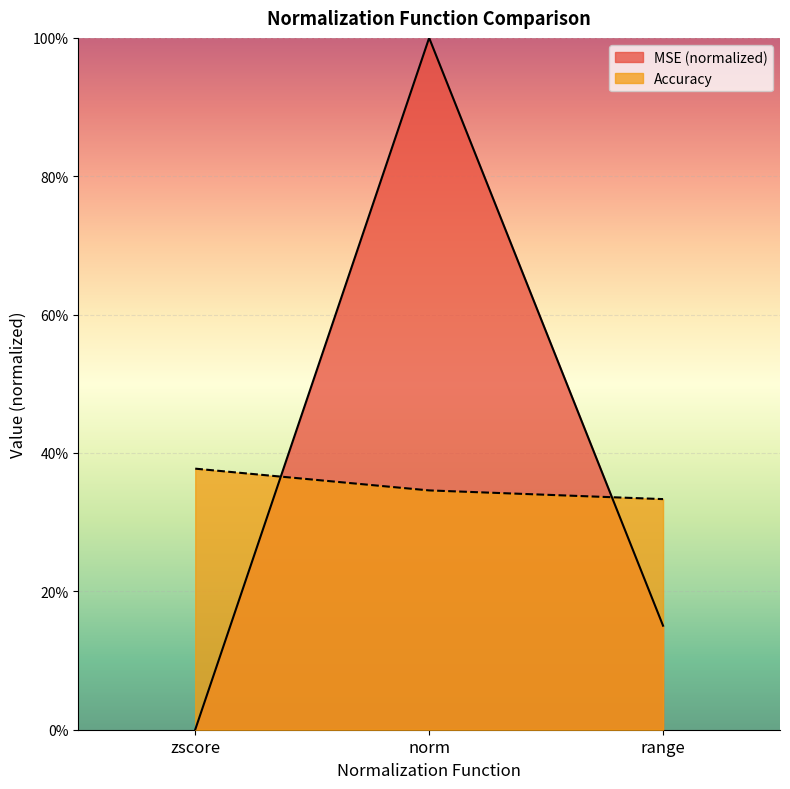

Rank the series by their maximum value, from lowest to highest.

Accuracy, MSE (normalized)